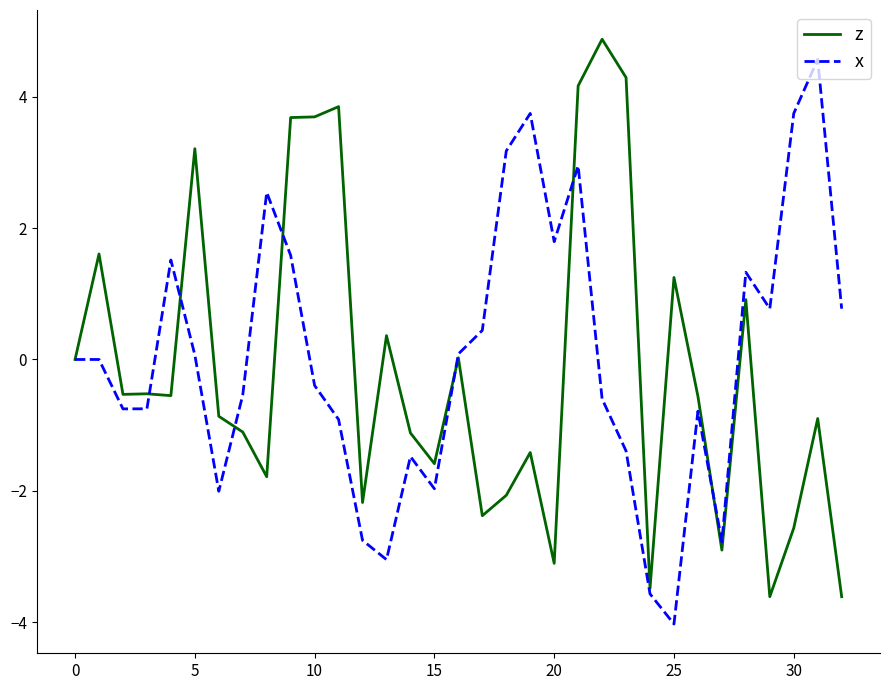

What is the smallest value displayed?

-4.0